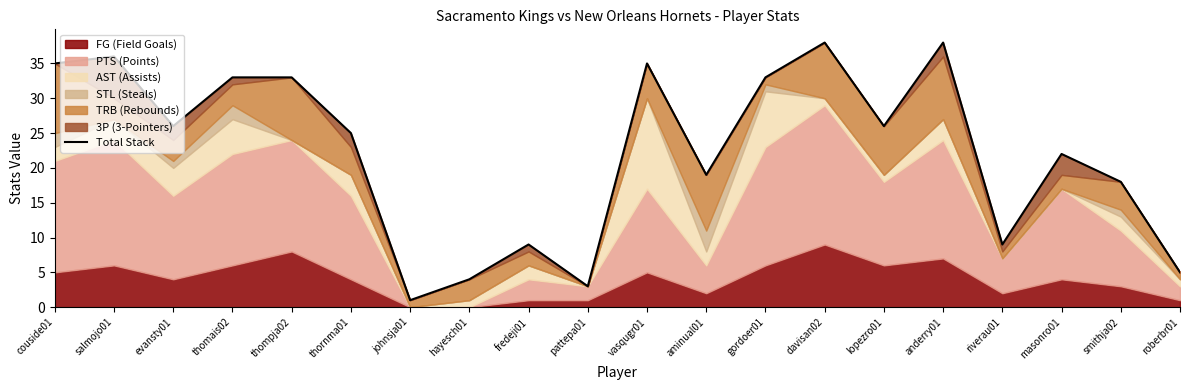

At which category does the data reach its first local peak?

salmojo01